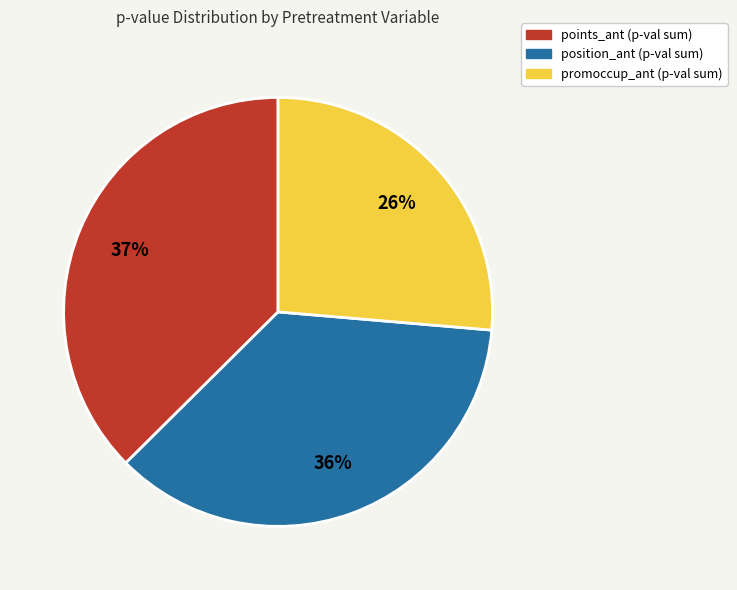

How many segments does this pie chart have?

3